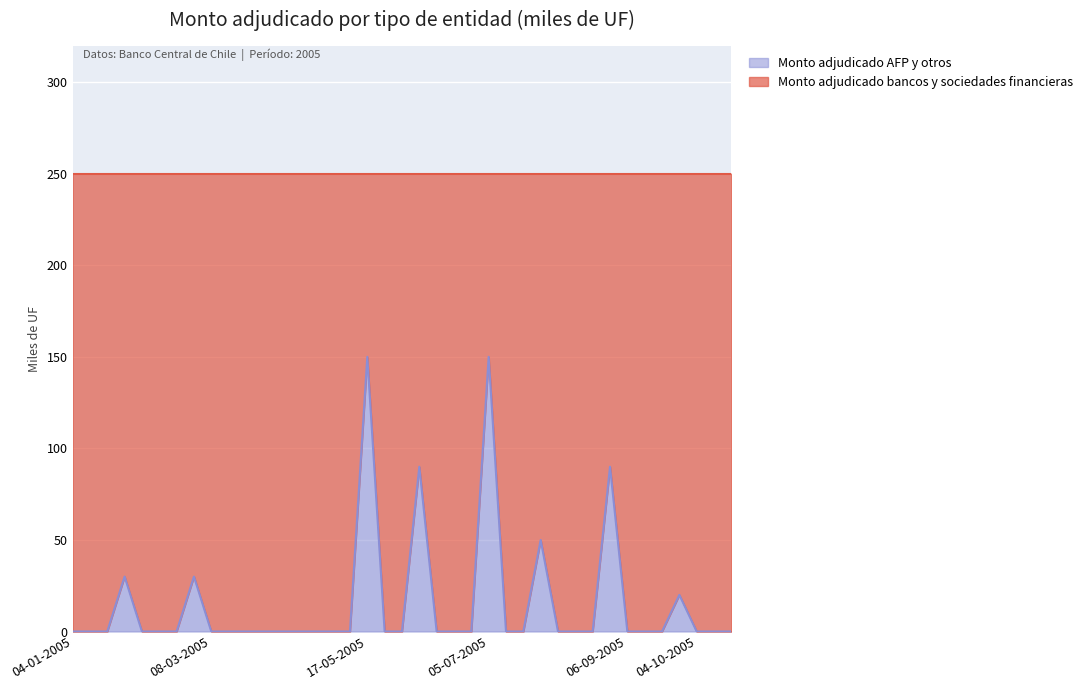

What position from the right is 16-08-2005?

9